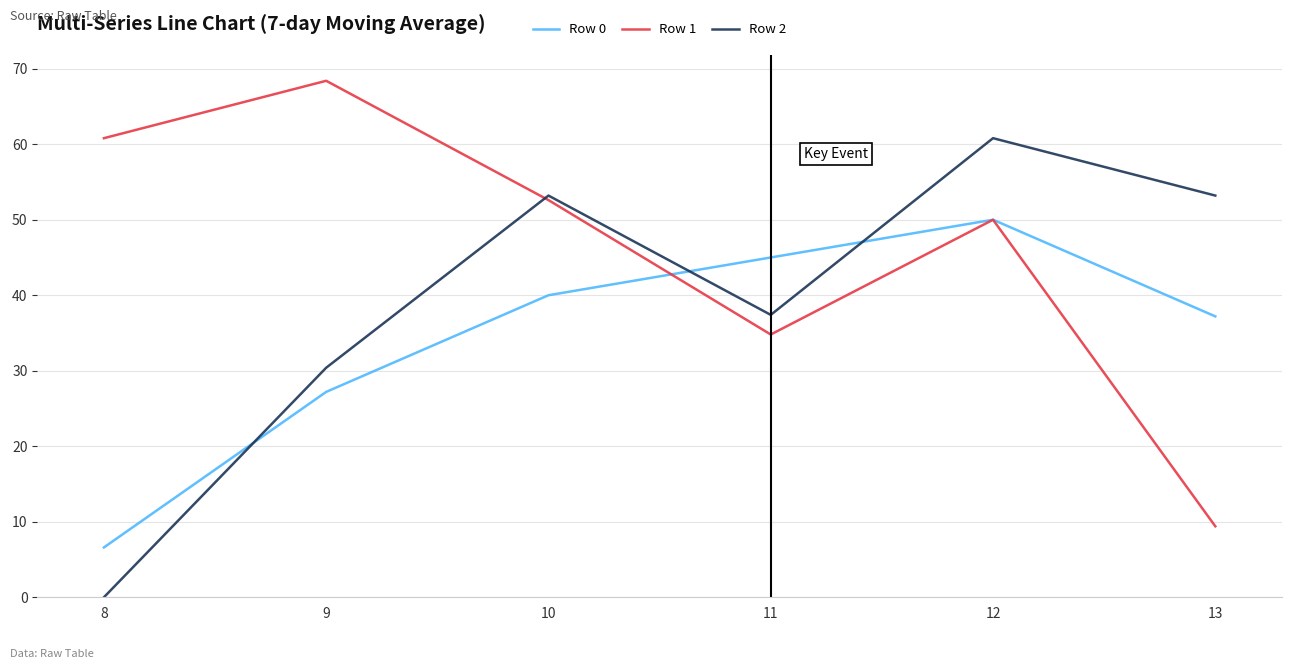

In Row 1, how many points are lower than both neighbors (excluding endpoints)?

1